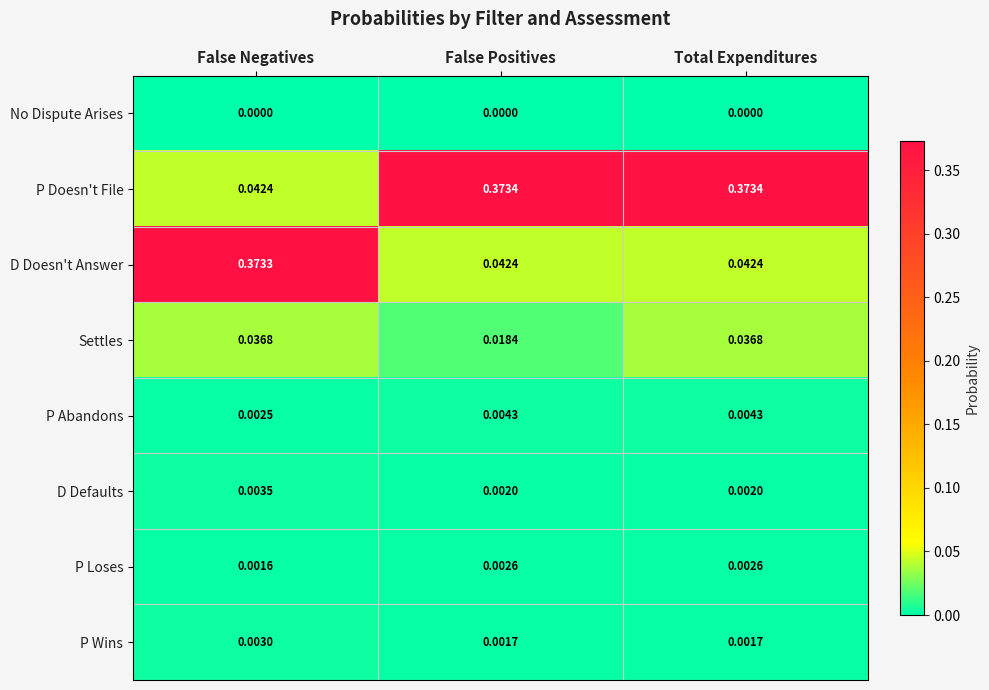

Which series has the largest total across all categories?

P Doesn't File